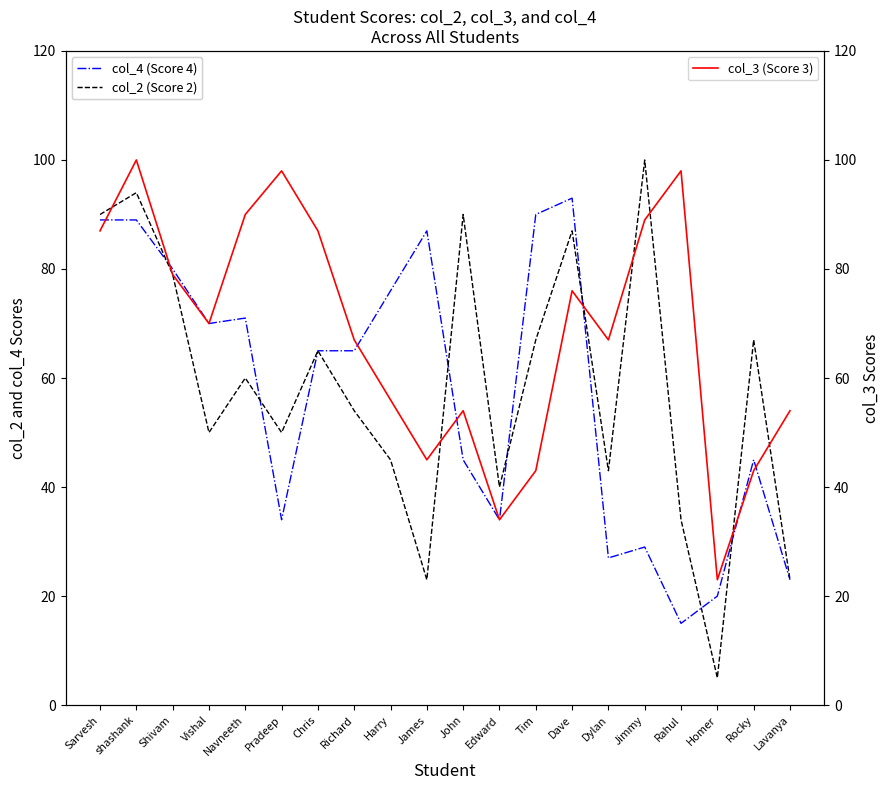

Count the number of data series in this chart.

3